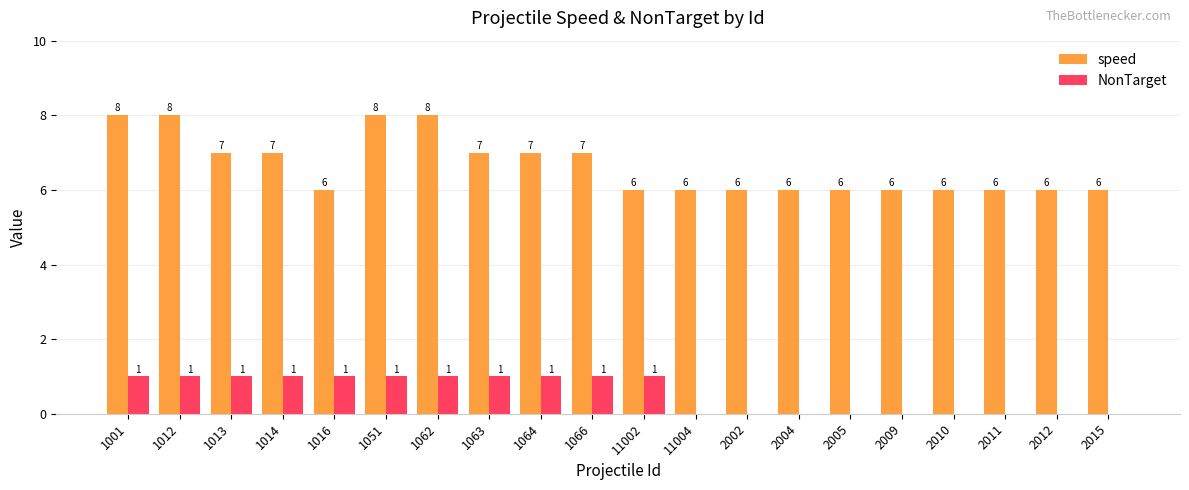

What is the maximum value for NonTarget?

1